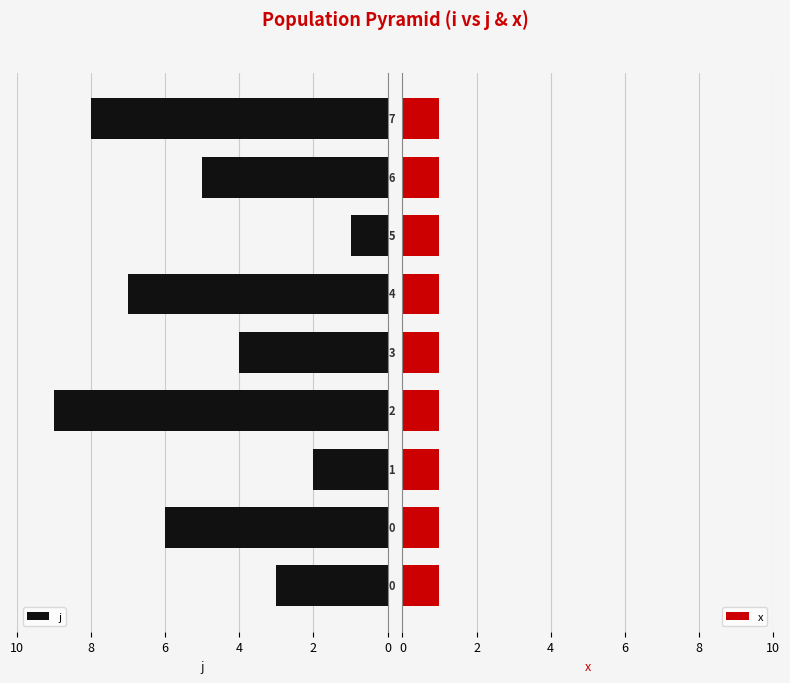

What is the difference between the maximum and minimum values in the j series?

8